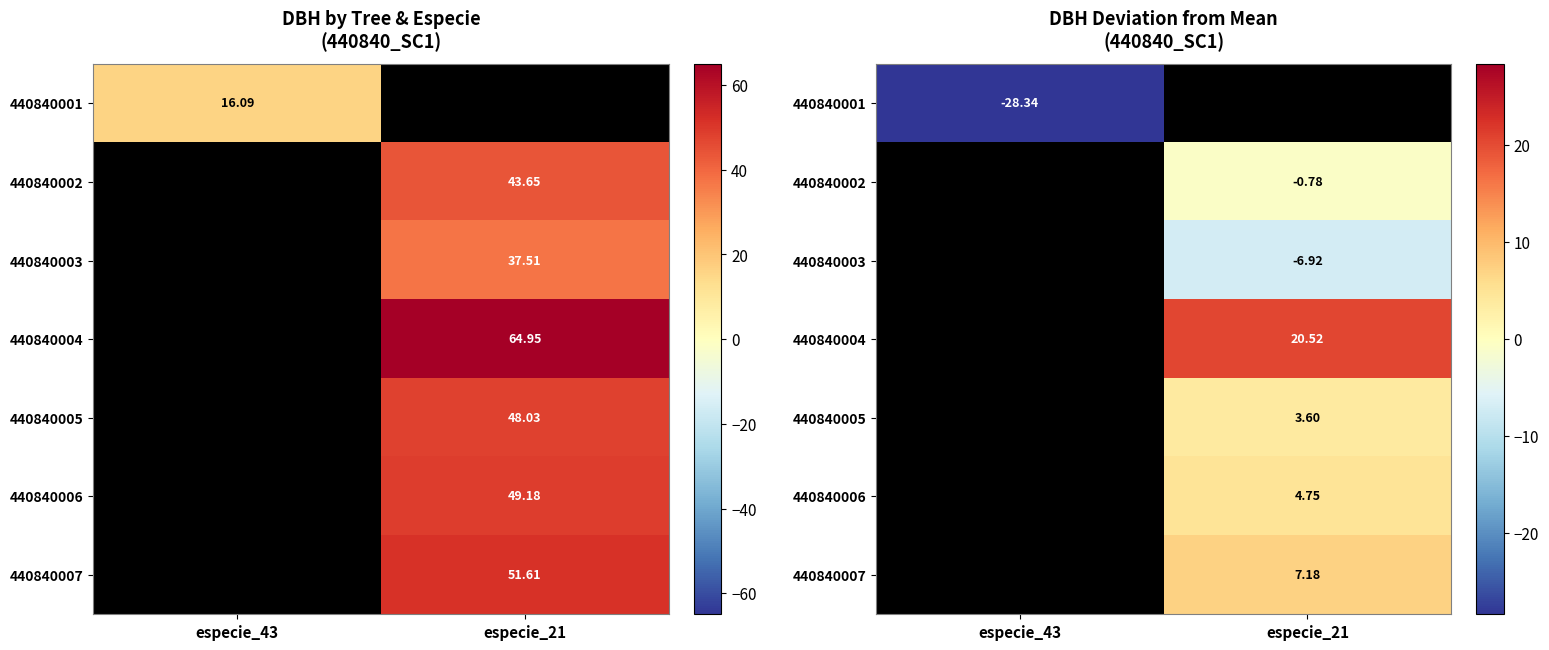

What is the smallest value displayed?

-28.3